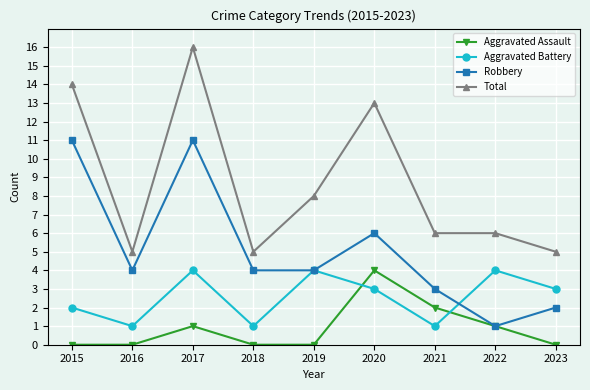

What are all the series names shown in the legend?

Aggravated Assault, Aggravated Battery, Robbery, Total